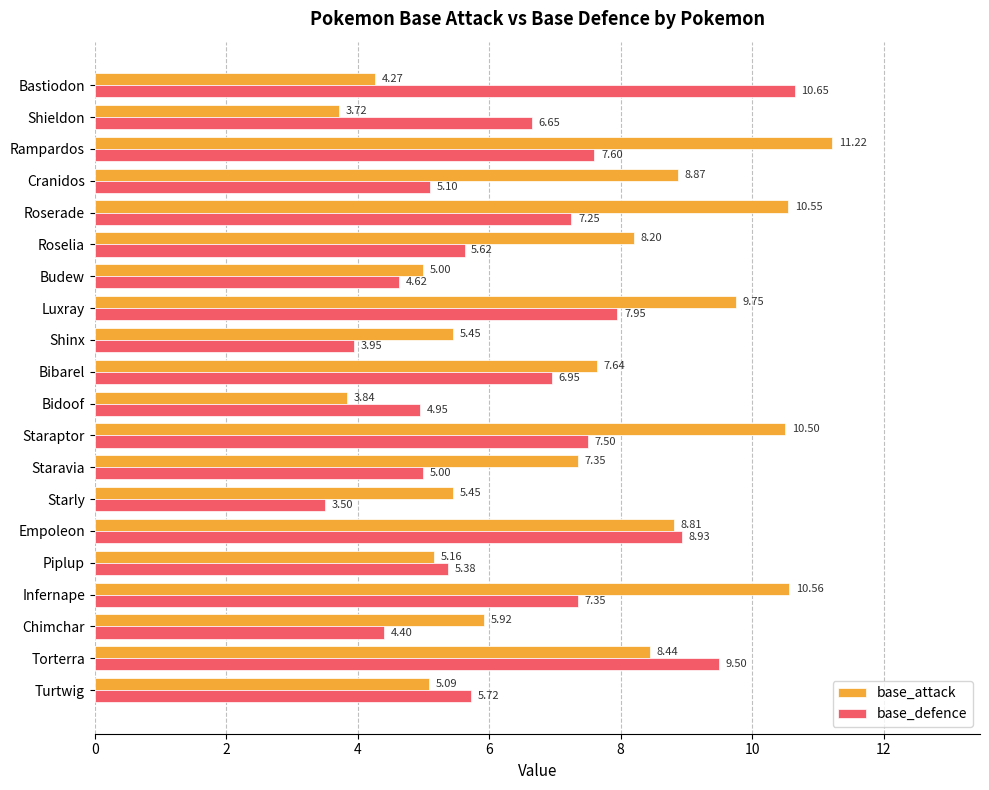

What is the difference between the base_attack values at Luxray and Torterra?

1.3